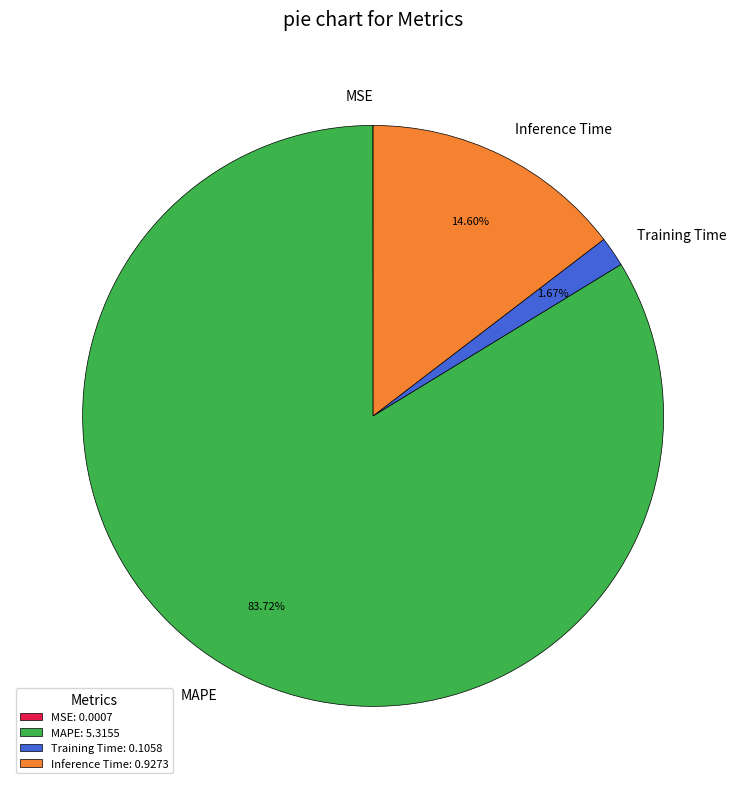

Is there a majority slice in this chart?

Yes